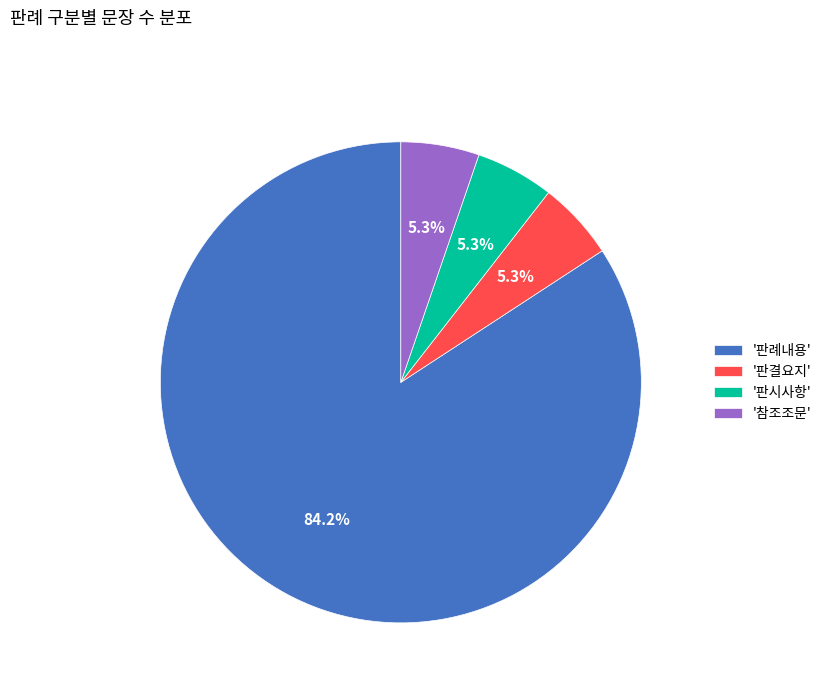

Count the number of slices in the pie.

4